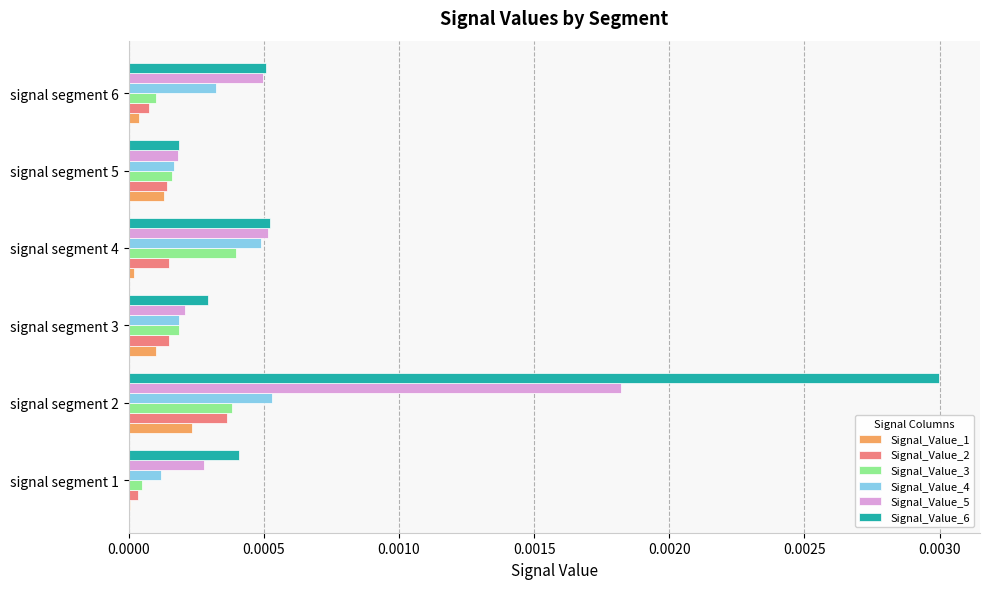

The value of Signal_Value_3 at signal segment 4 is 0.0. True or false?

True